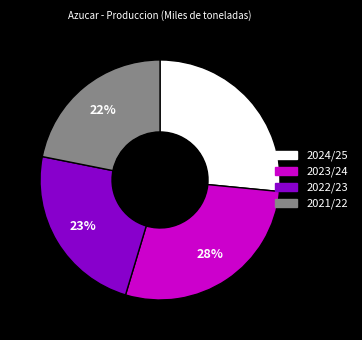

Is it true that 2023/24 is 38% of the pie?

False